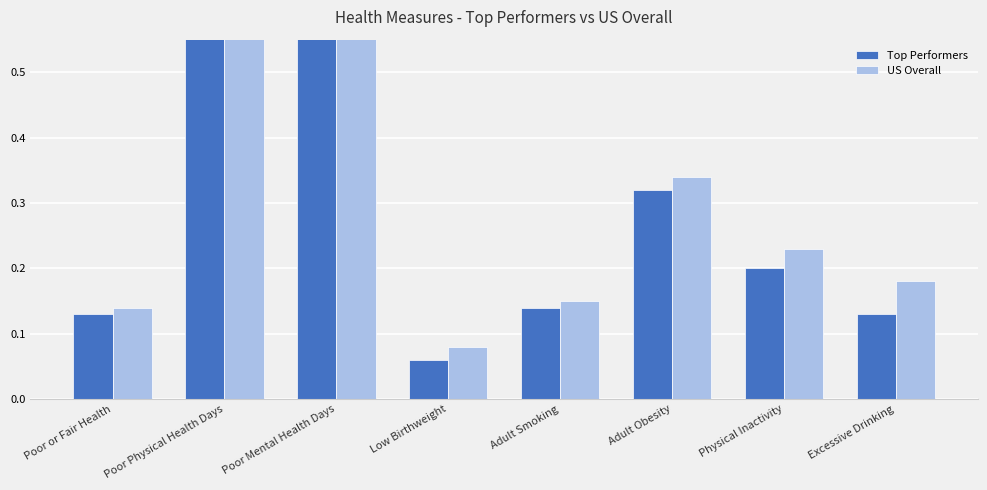

What is the total value across all series at Poor Mental Health Days?

9.2